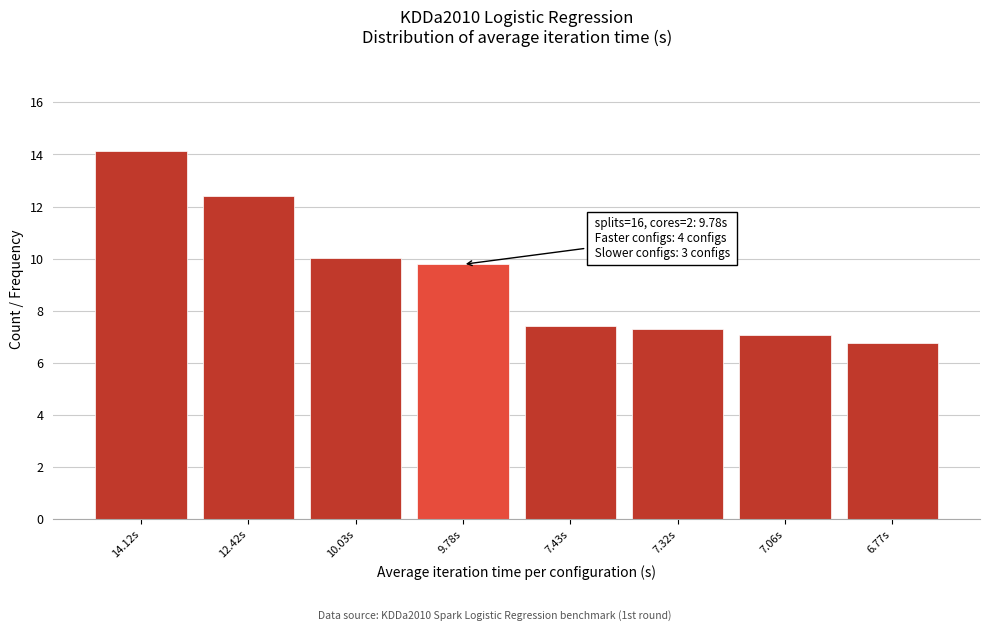

Reading right to left, extract all data points from this chart.

6.77s=6.8	7.06s=7.1	7.32s=7.3	7.43s=7.4	9.78s=9.8	10.03s=10.0	12.42s=12.4	14.12s=14.1